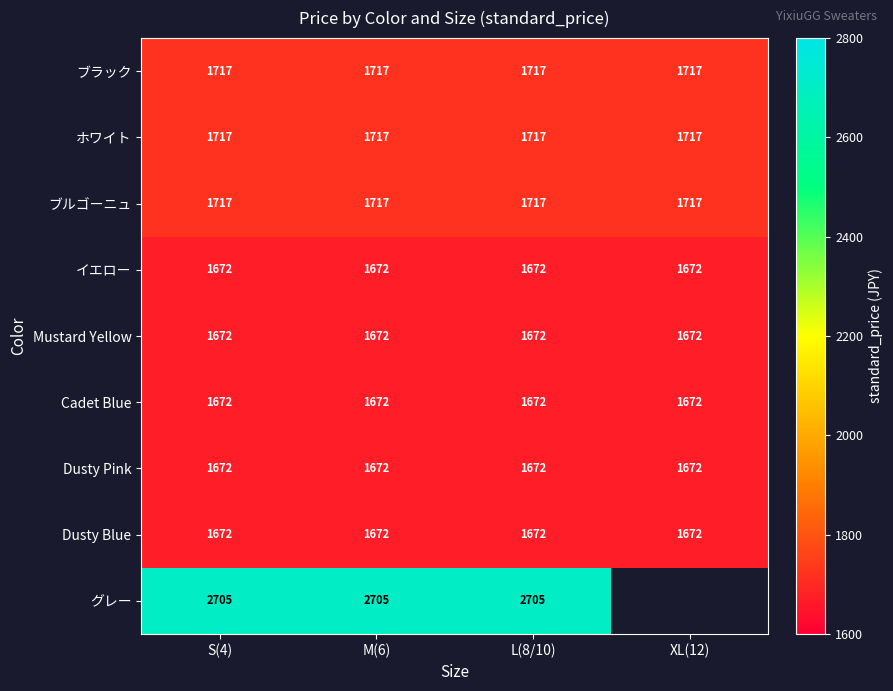

What is the difference between the highest and lowest values at M(6)?

1033.0